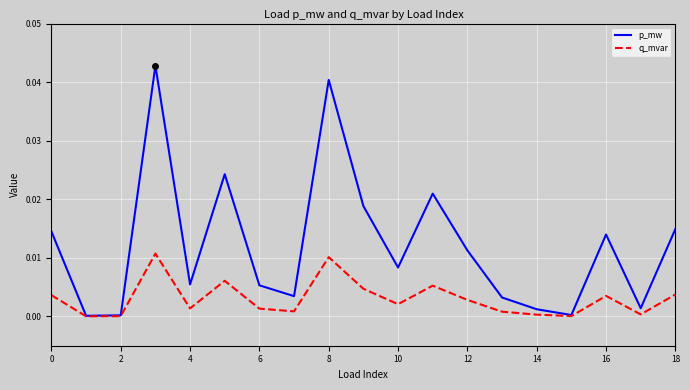

Rank the series by their average value, from highest to lowest.

p_mw, q_mvar